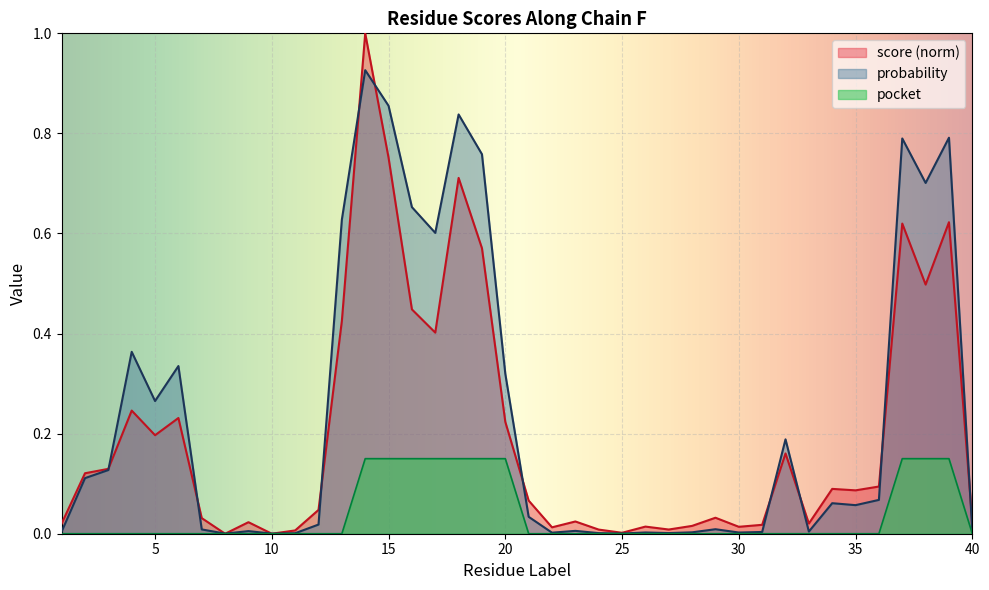

True or false: probability has a value of 0.3 at 15.

False